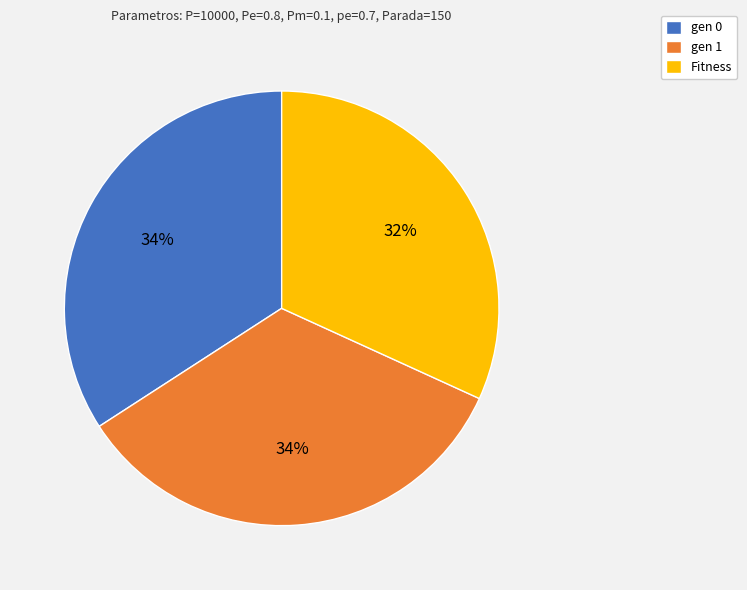

Is the sum of gen 0 and gen 1 greater than half?

Yes